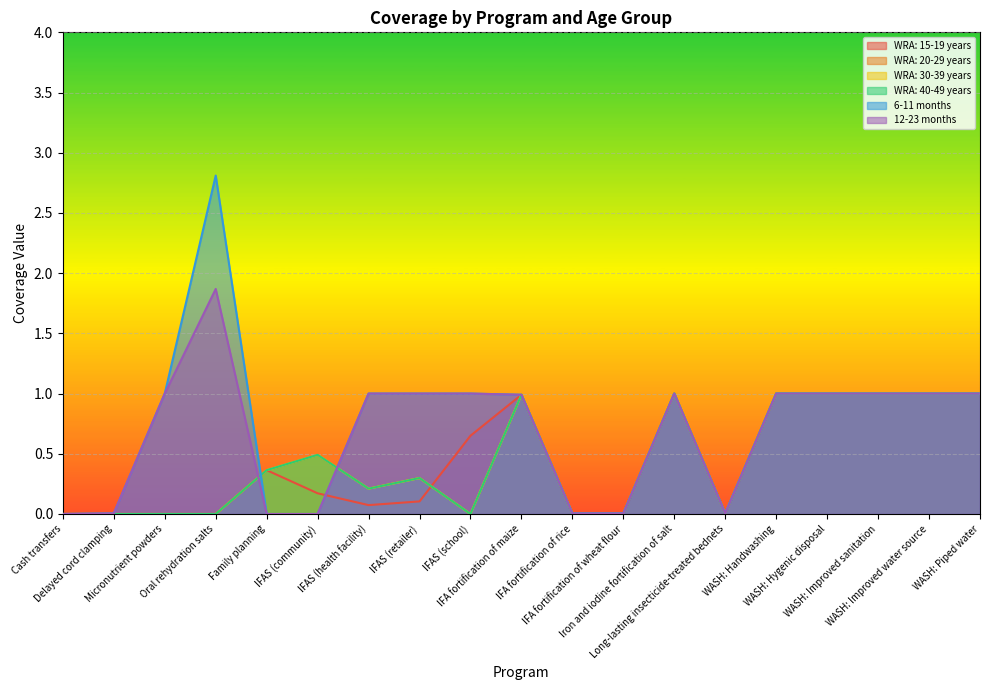

Reading right to left, transcribe all the data shown in this chart.

WRA: 15-19 years: WASH: Piped water=1.0	WASH: Improved water source=1.0	WASH: Improved sanitation=1.0	WASH: Hygenic disposal=1.0	WASH: Handwashing=1.0	Long-lasting insecticide-treated bednets=0.0	Iron and iodine fortification of salt=1.0	IFA fortification of wheat flour=0.0	IFA fortification of rice=0.0	IFA fortification of maize=1.0	IFAS (school)=0.6	IFAS (retailer)=0.1	IFAS (health facility)=0.1	IFAS (community)=0.2	Family planning=0.4	Oral rehydration salts=0.0	Micronutrient powders=0.0	Delayed cord clamping=0.0	Cash transfers=0.0
WRA: 20-29 years: WASH: Piped water=1.0	WASH: Improved water source=1.0	WASH: Improved sanitation=1.0	WASH: Hygenic disposal=1.0	WASH: Handwashing=1.0	Long-lasting insecticide-treated bednets=0.0	Iron and iodine fortification of salt=1.0	IFA fortification of wheat flour=0.0	IFA fortification of rice=0.0	IFA fortification of maize=1.0	IFAS (school)=0.0	IFAS (retailer)=0.3	IFAS (health facility)=0.2	IFAS (community)=0.5	Family planning=0.4	Oral rehydration salts=0.0	Micronutrient powders=0.0	Delayed cord clamping=0.0	Cash transfers=0.0
WRA: 30-39 years: WASH: Piped water=1.0	WASH: Improved water source=1.0	WASH: Improved sanitation=1.0	WASH: Hygenic disposal=1.0	WASH: Handwashing=1.0	Long-lasting insecticide-treated bednets=0.0	Iron and iodine fortification of salt=1.0	IFA fortification of wheat flour=0.0	IFA fortification of rice=0.0	IFA fortification of maize=1.0	IFAS (school)=0.0	IFAS (retailer)=0.3	IFAS (health facility)=0.2	IFAS (community)=0.5	Family planning=0.4	Oral rehydration salts=0.0	Micronutrient powders=0.0	Delayed cord clamping=0.0	Cash transfers=0.0
WRA: 40-49 years: WASH: Piped water=1.0	WASH: Improved water source=1.0	WASH: Improved sanitation=1.0	WASH: Hygenic disposal=1.0	WASH: Handwashing=1.0	Long-lasting insecticide-treated bednets=0.0	Iron and iodine fortification of salt=1.0	IFA fortification of wheat flour=0.0	IFA fortification of rice=0.0	IFA fortification of maize=1.0	IFAS (school)=0.0	IFAS (retailer)=0.3	IFAS (health facility)=0.2	IFAS (community)=0.5	Family planning=0.4	Oral rehydration salts=0.0	Micronutrient powders=0.0	Delayed cord clamping=0.0	Cash transfers=0.0
6-11 months: WASH: Piped water=1.0	WASH: Improved water source=1.0	WASH: Improved sanitation=1.0	WASH: Hygenic disposal=1.0	WASH: Handwashing=1.0	Long-lasting insecticide-treated bednets=0.0	Iron and iodine fortification of salt=1.0	IFA fortification of wheat flour=0.0	IFA fortification of rice=0.0	IFA fortification of maize=1.0	IFAS (school)=1.0	IFAS (retailer)=1.0	IFAS (health facility)=1.0	IFAS (community)=0.0	Family planning=0.0	Oral rehydration salts=2.8	Micronutrient powders=1.0	Delayed cord clamping=0.0	Cash transfers=0.0
12-23 months: WASH: Piped water=1.0	WASH: Improved water source=1.0	WASH: Improved sanitation=1.0	WASH: Hygenic disposal=1.0	WASH: Handwashing=1.0	Long-lasting insecticide-treated bednets=0.0	Iron and iodine fortification of salt=1.0	IFA fortification of wheat flour=0.0	IFA fortification of rice=0.0	IFA fortification of maize=1.0	IFAS (school)=1.0	IFAS (retailer)=1.0	IFAS (health facility)=1.0	IFAS (community)=0.0	Family planning=0.0	Oral rehydration salts=1.9	Micronutrient powders=1.0	Delayed cord clamping=0.0	Cash transfers=0.0